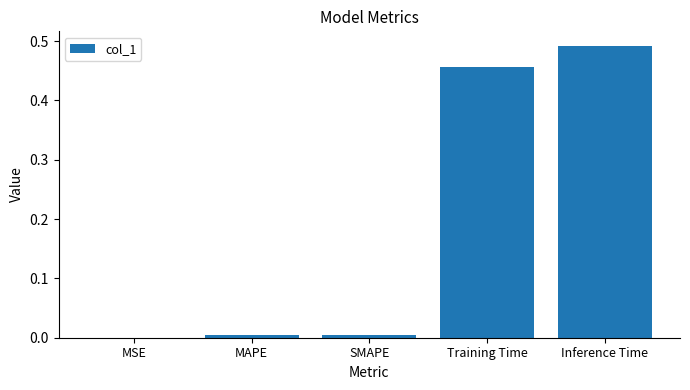

Does the chart contain stacked bars?

No